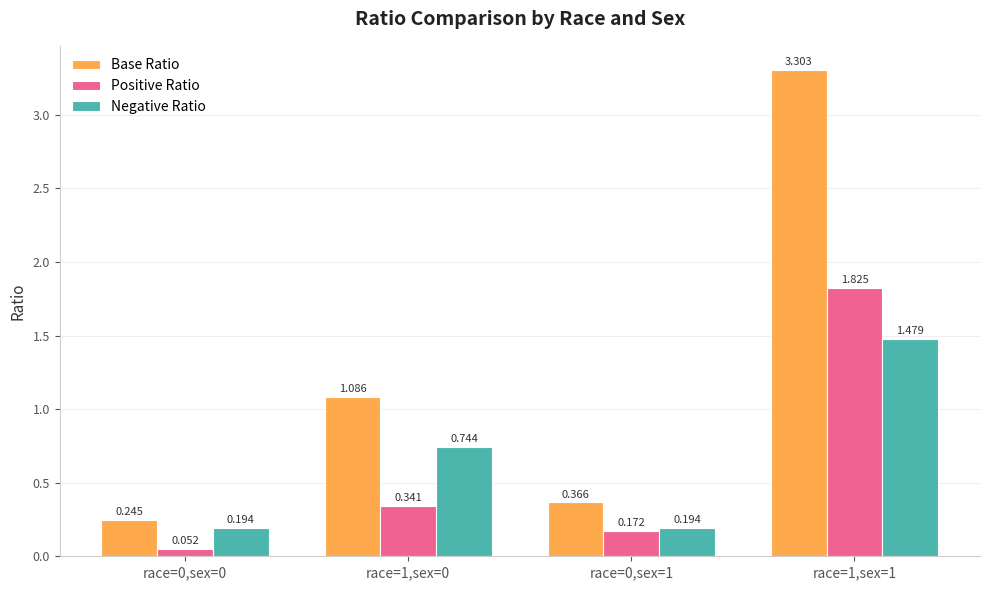

Which series has the largest range (max minus min)?

Base Ratio